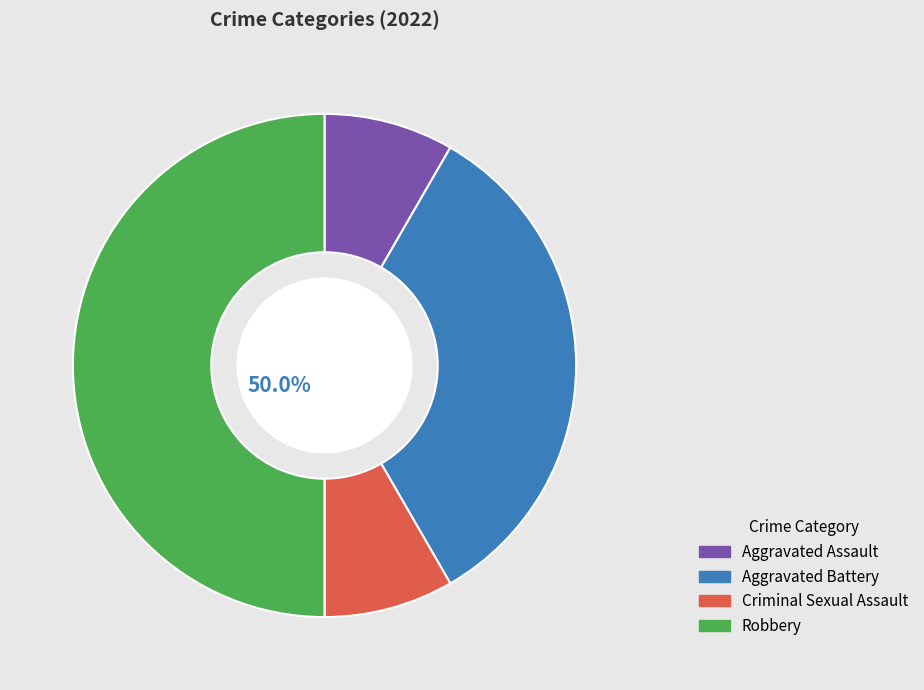

What is the largest slice in the pie chart?

Robbery